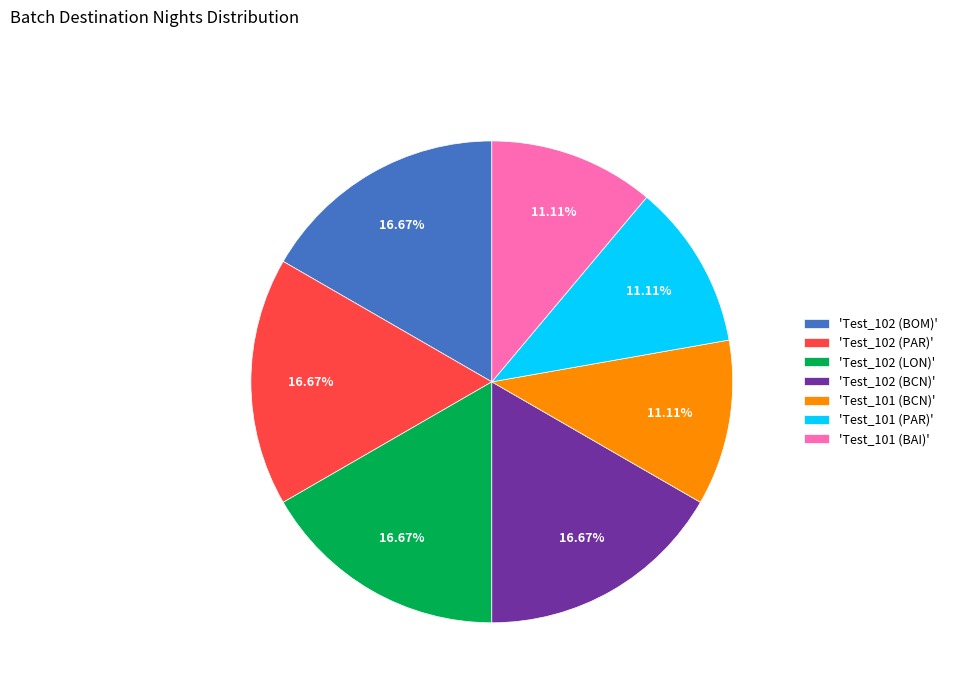

Is 'Test_101 (BCN)' the majority of the pie?

No